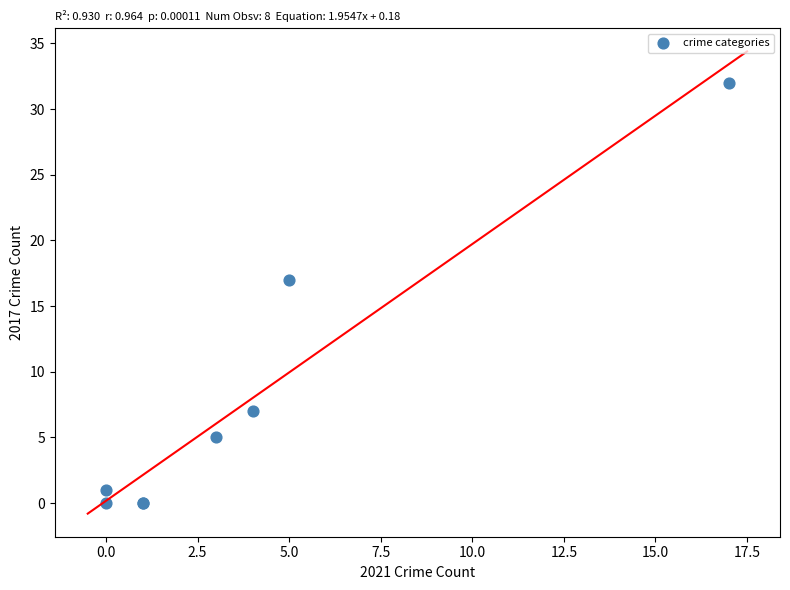

What Y value in the scatter plot is closest to 16?

17